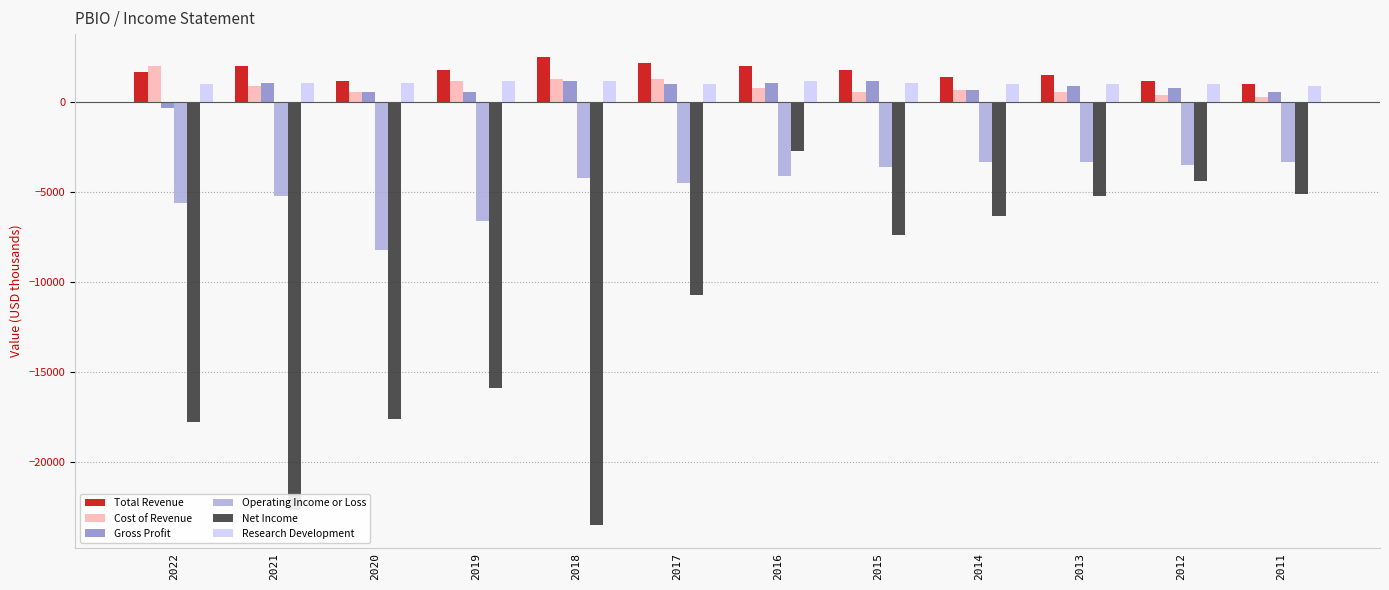

What is the difference between the maximum and minimum values in the Gross Profit series?

1500